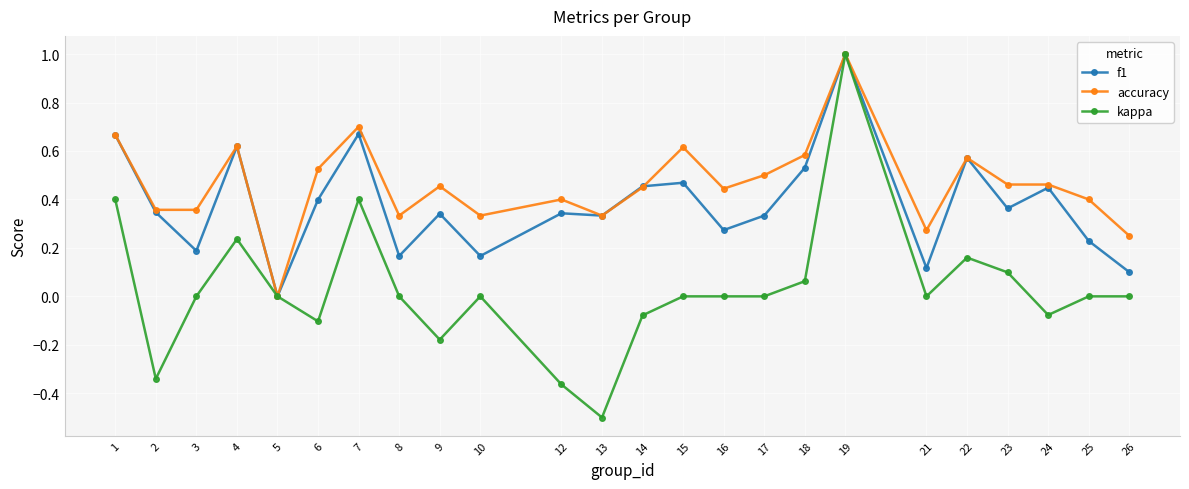

Is it true that accuracy equals 0.6 at 12?

False